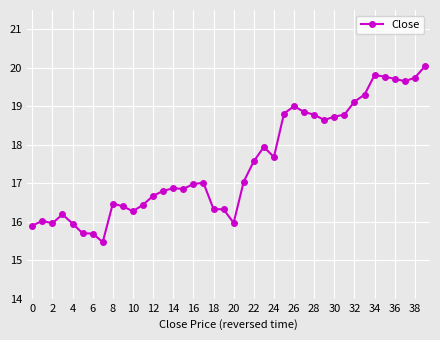

What is the difference between the maximum and minimum values?

4.6